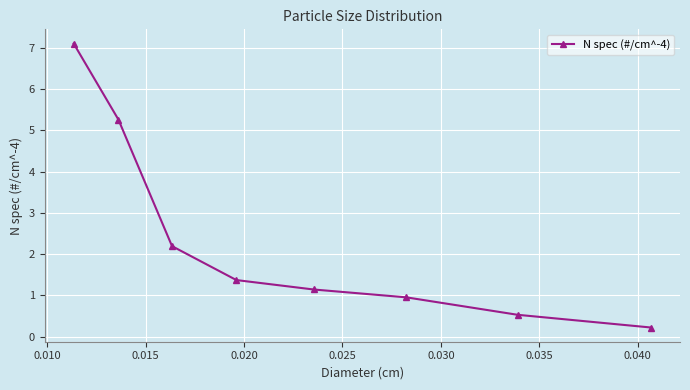

True or false: the data has more than 0 interior local peaks.

False